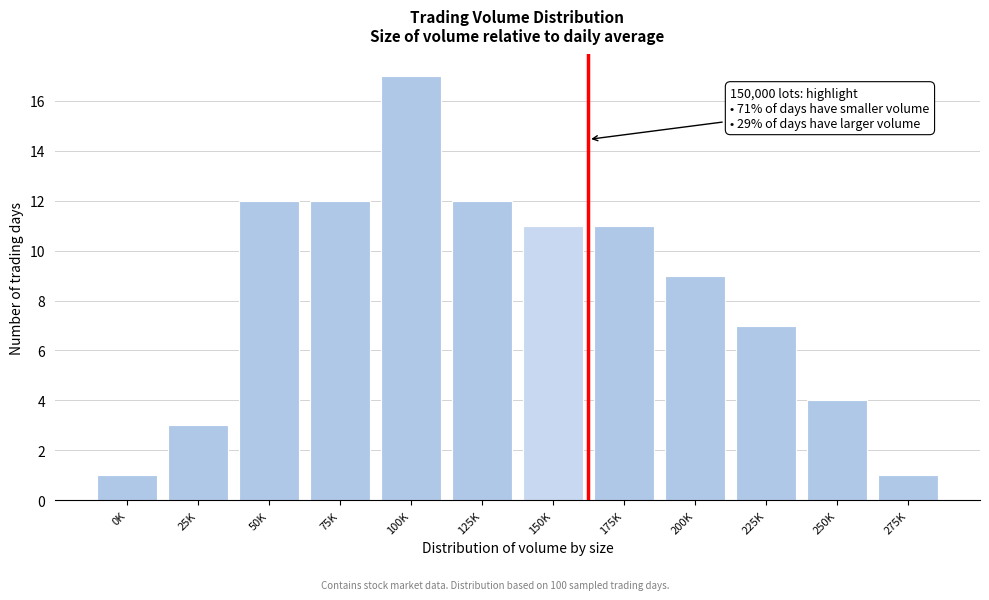

Reading left to right, what are all the values shown in this chart?

0K=1	25K=3	50K=12	75K=12	100K=17	125K=12	150K=11	175K=11	200K=9	225K=7	250K=4	275K=1